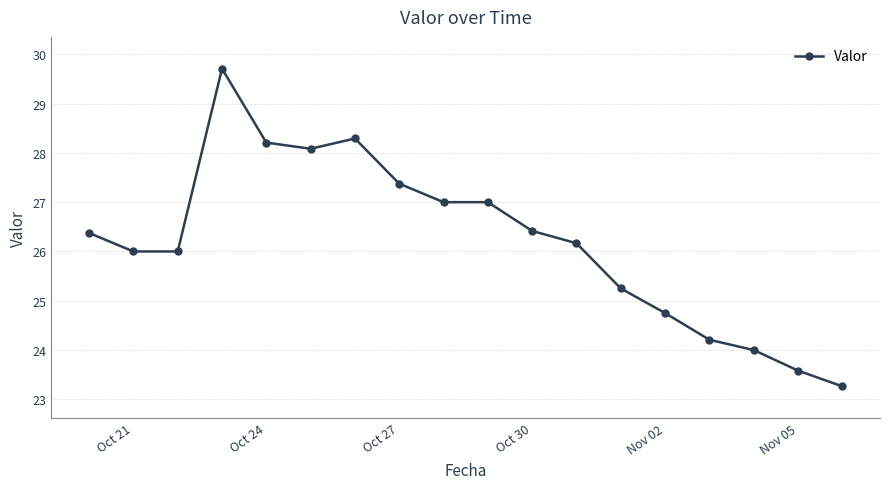

What is the average value?

26.2